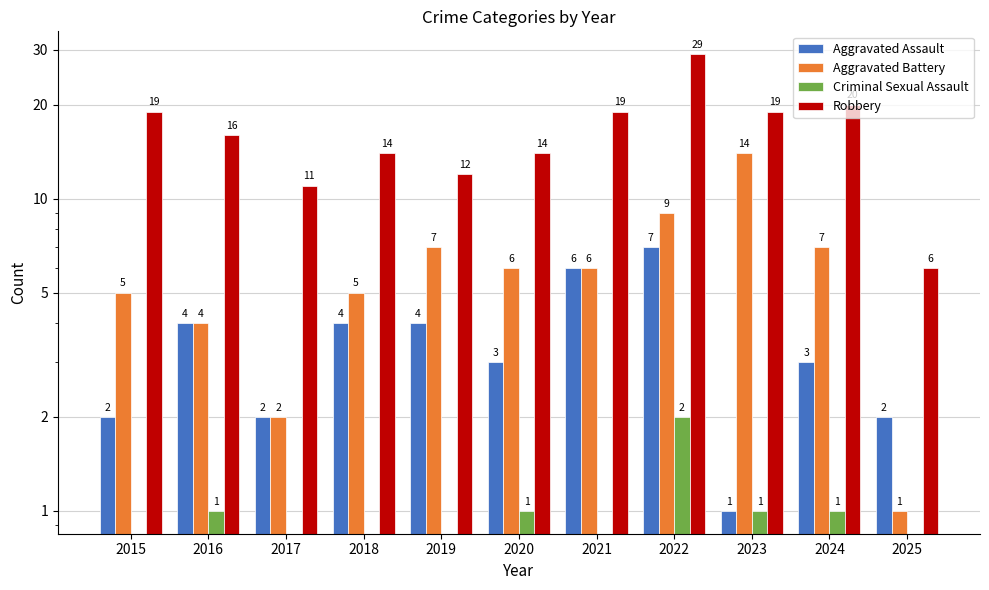

How many bars are there in total?

44